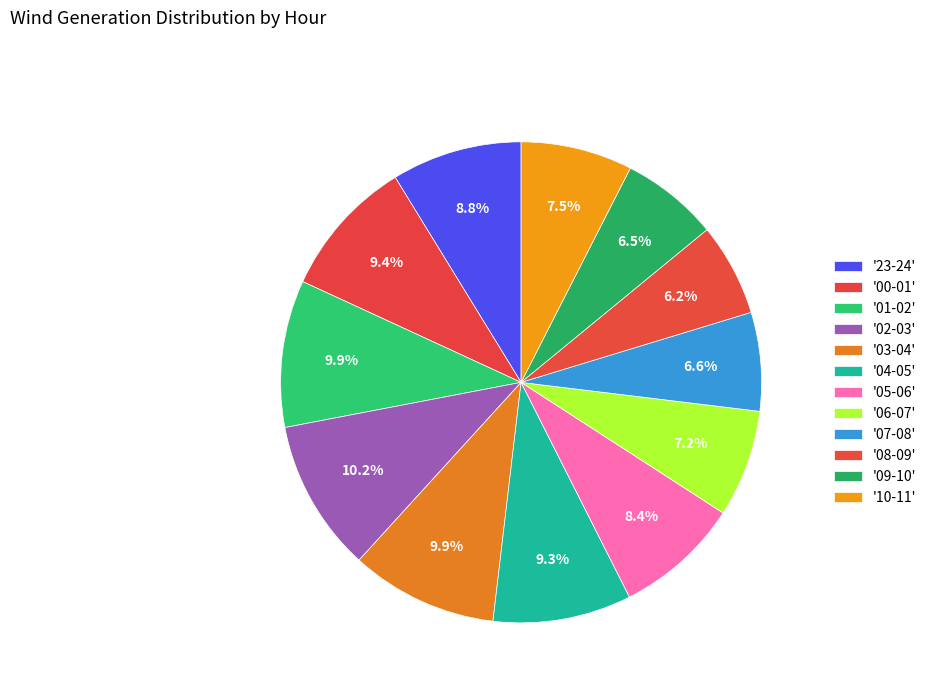

Count the number of slices in the pie.

12